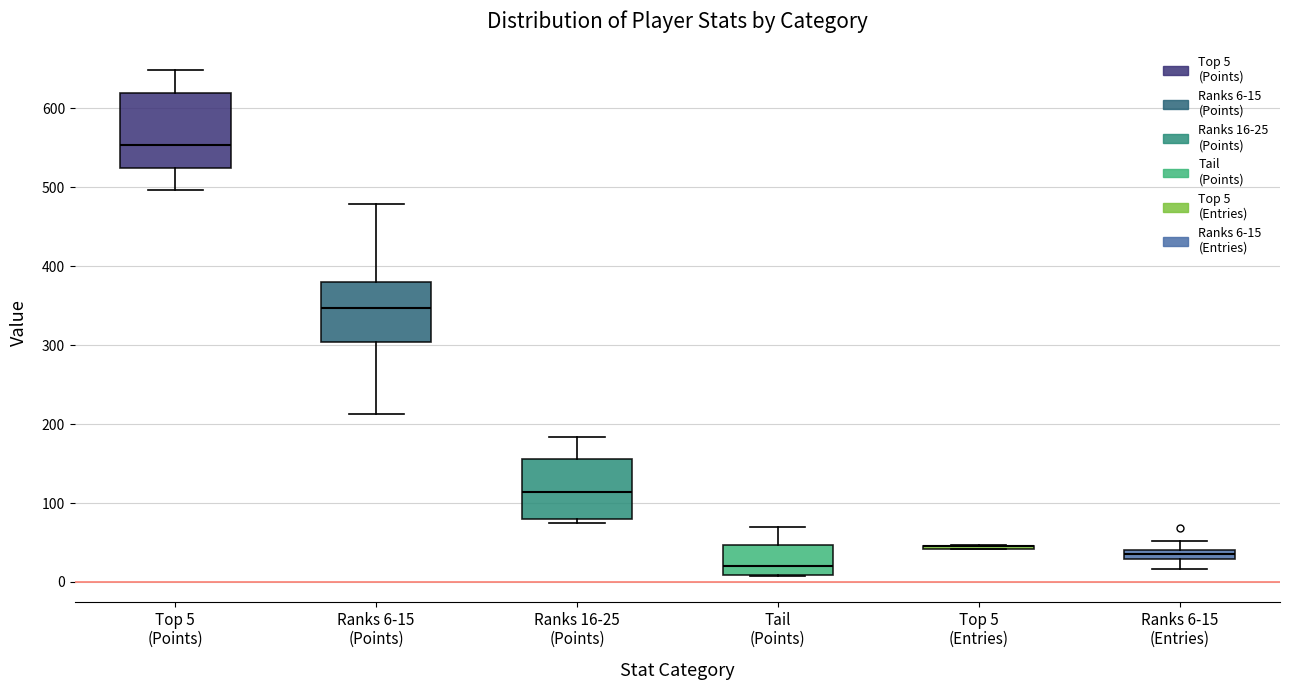

Comparing the boxes themselves (not the whiskers), which one is the tallest?

Top 5 (Points)